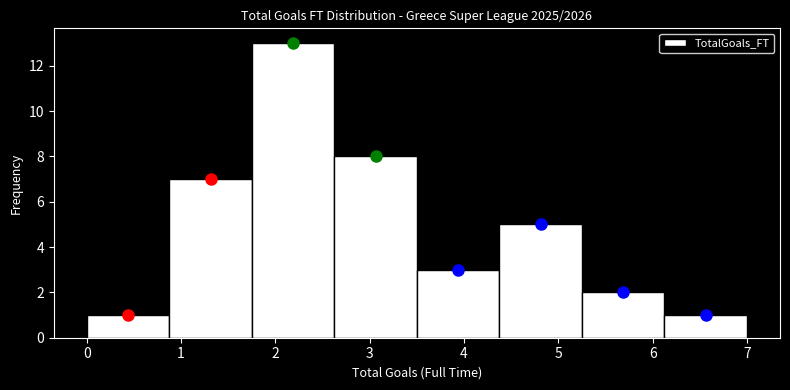

How tall is the bar that spans 6.1 to 7.0 on the x-axis? Neither the bar edges nor the heights are printed on the chart, so give them approximately, as read against the axes.

1